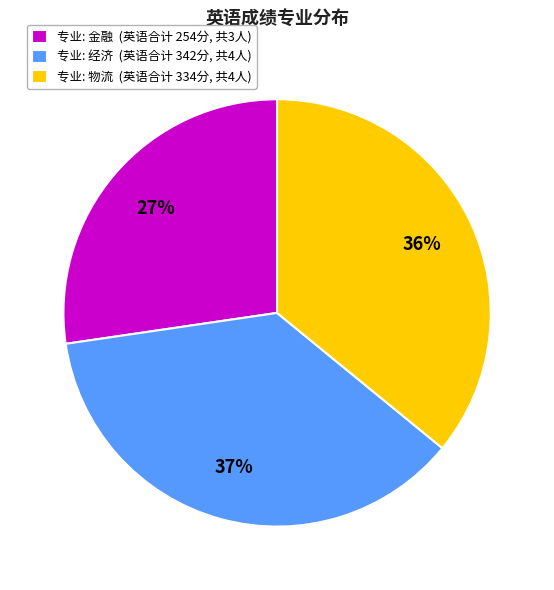

To the nearest percent, what is the average slice percentage?

33%